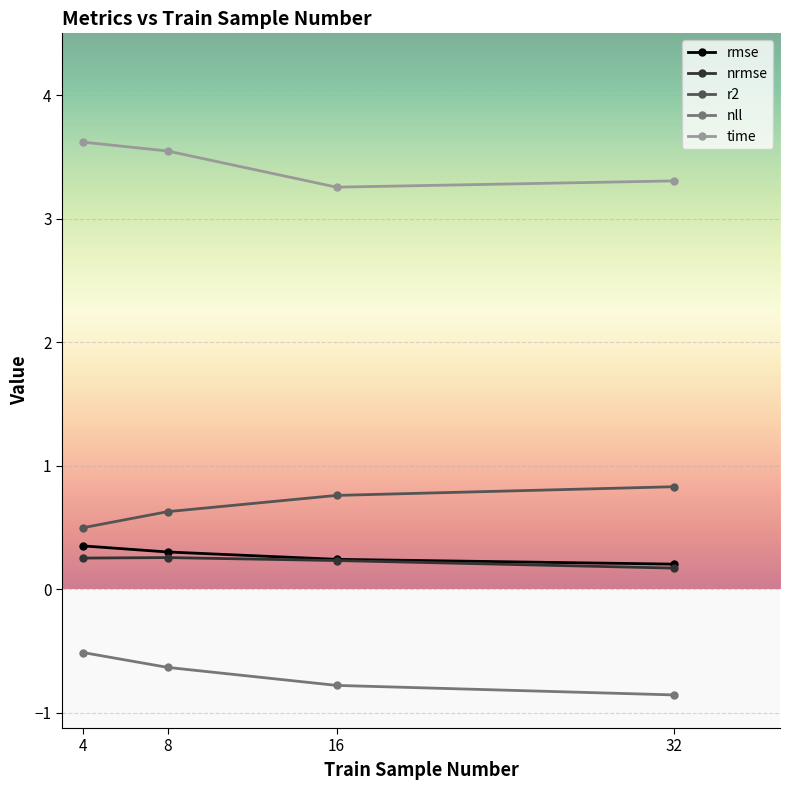

What is the difference between the second highest and minimum values in the r2 series?

0.3